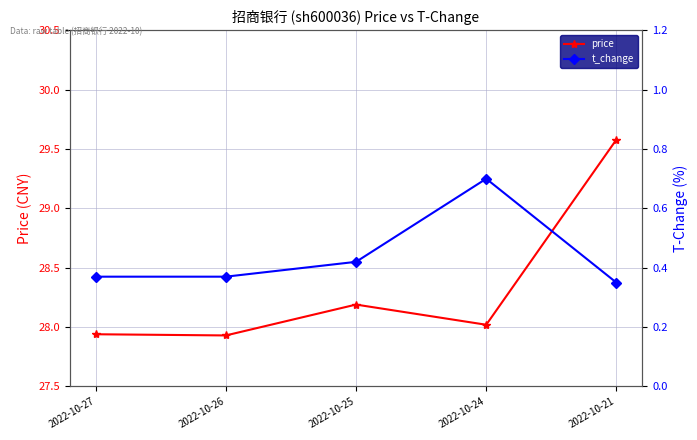

True or false: t_change has a value of 0.2 at 2022-10-25.

False